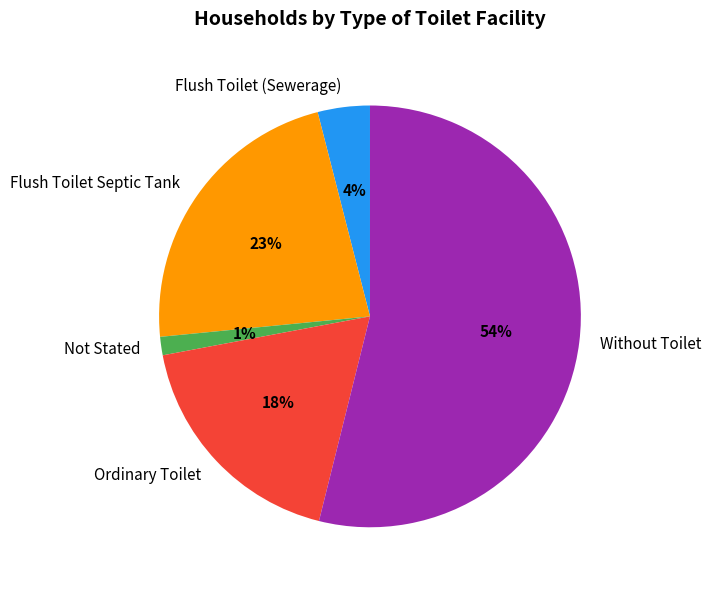

How many segments does this pie chart have?

5